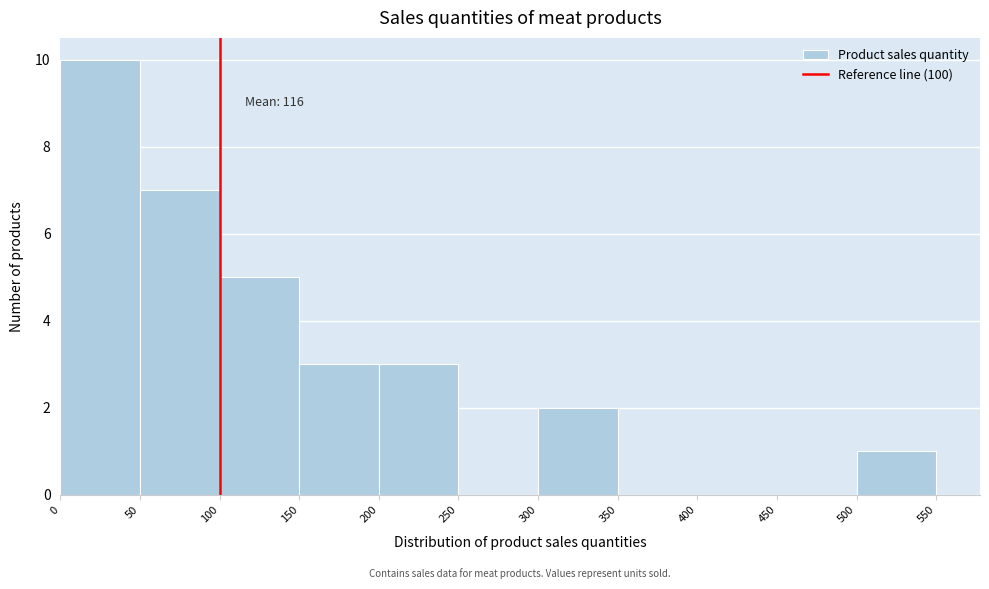

Over which range of the x-axis is the bar tallest?

0 to 50